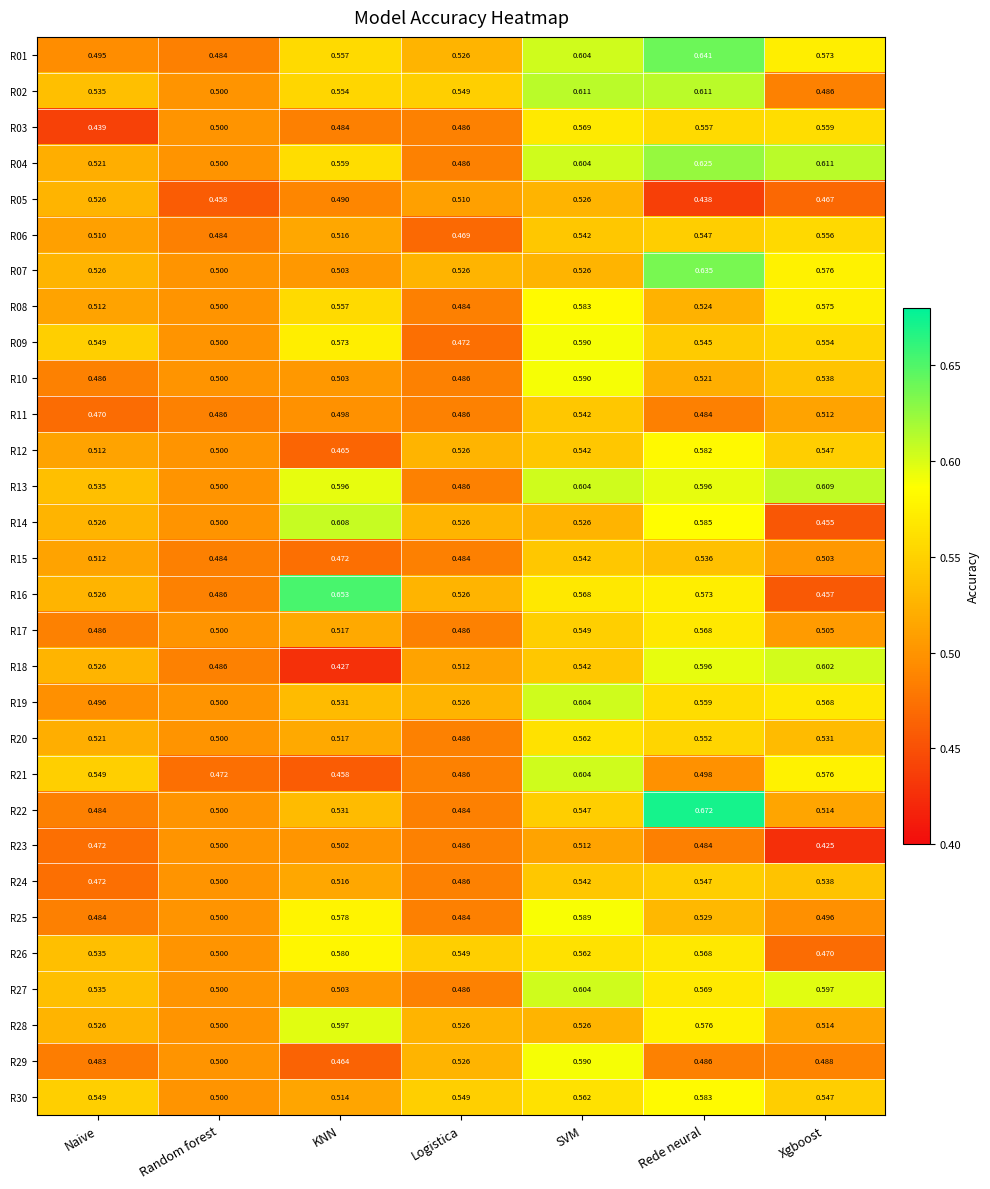

At which label is R26 closest to 0?

Xgboost